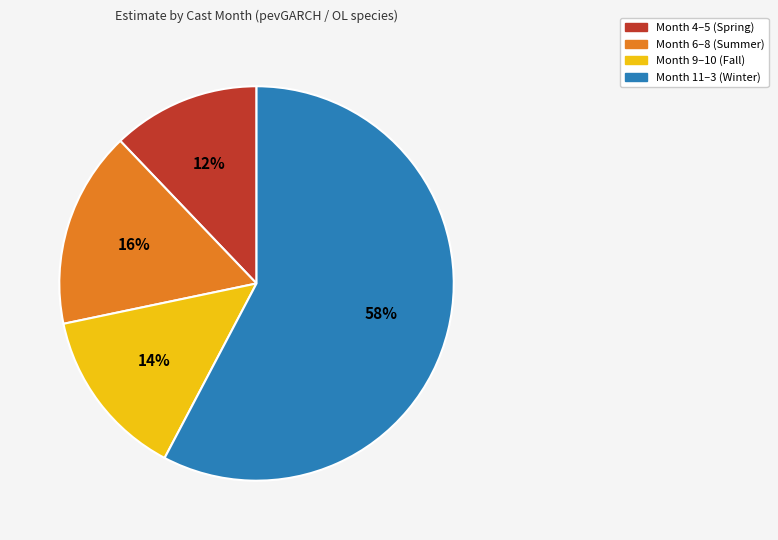

Which category has the biggest portion of the pie?

Month 11–3 (Winter)